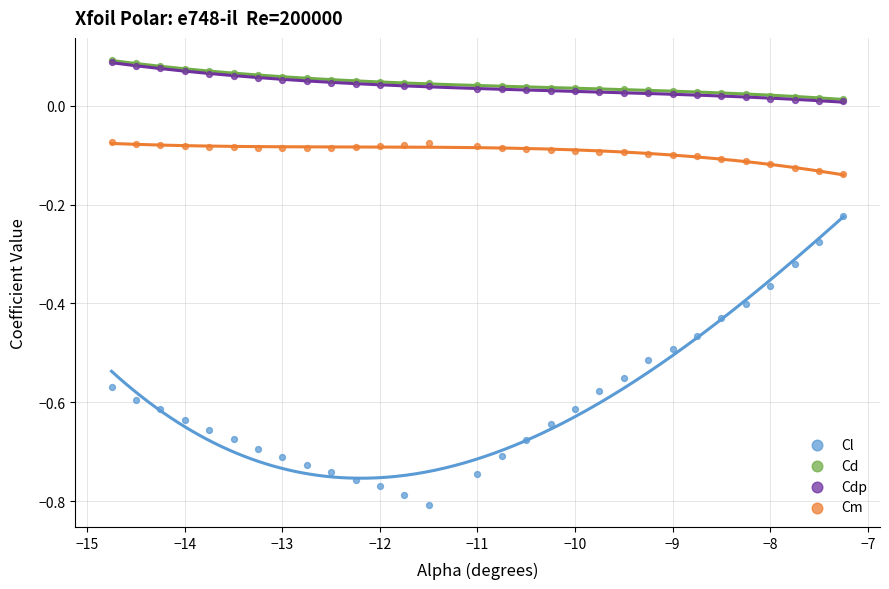

Which series has the largest Y range (max minus min)?

Cl